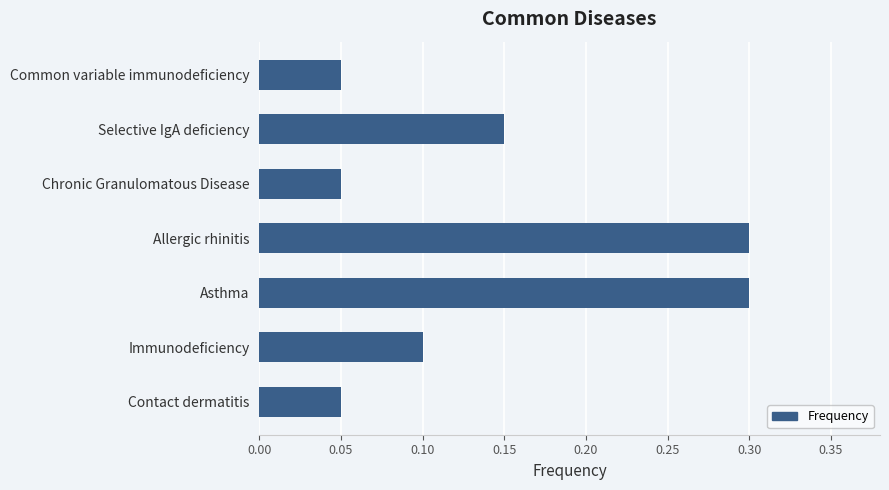

What is the label of the 7th bar from the top?

Contact dermatitis